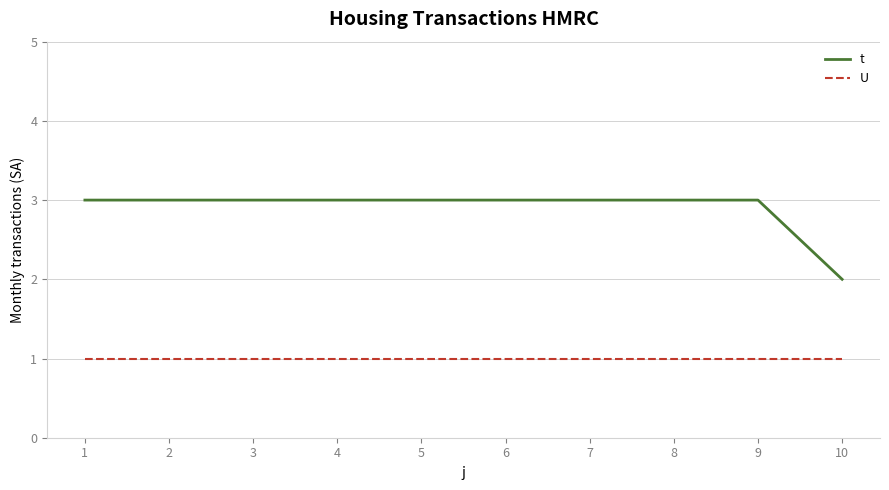

Does the chart have visible grid lines?

Yes